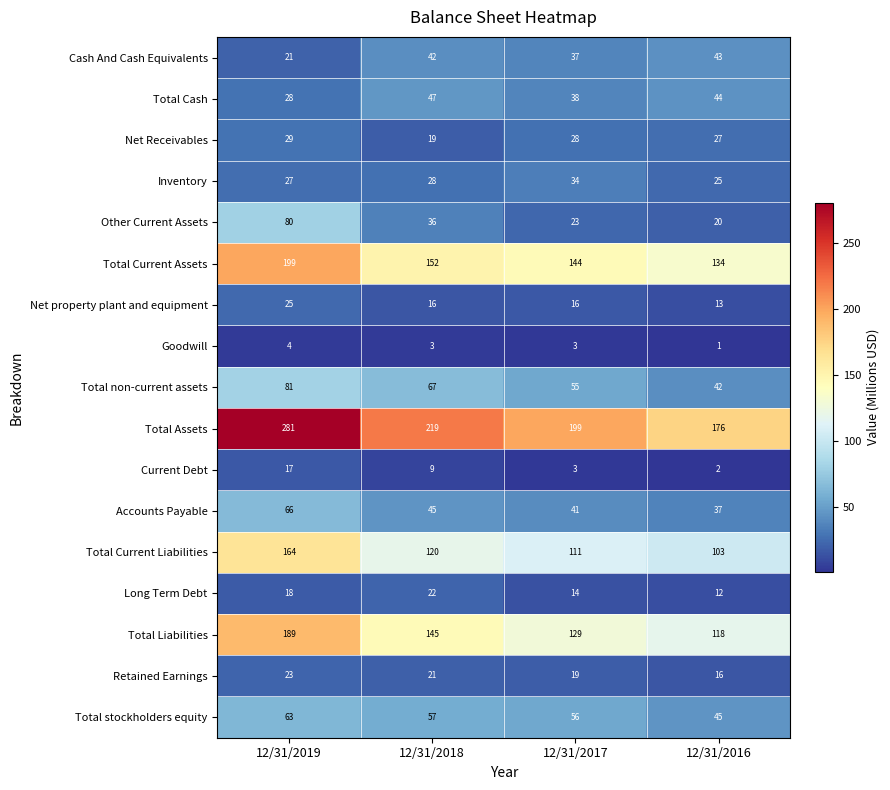

What is the sum of the Net Receivables values at 12/31/2016 and 12/31/2018?

46